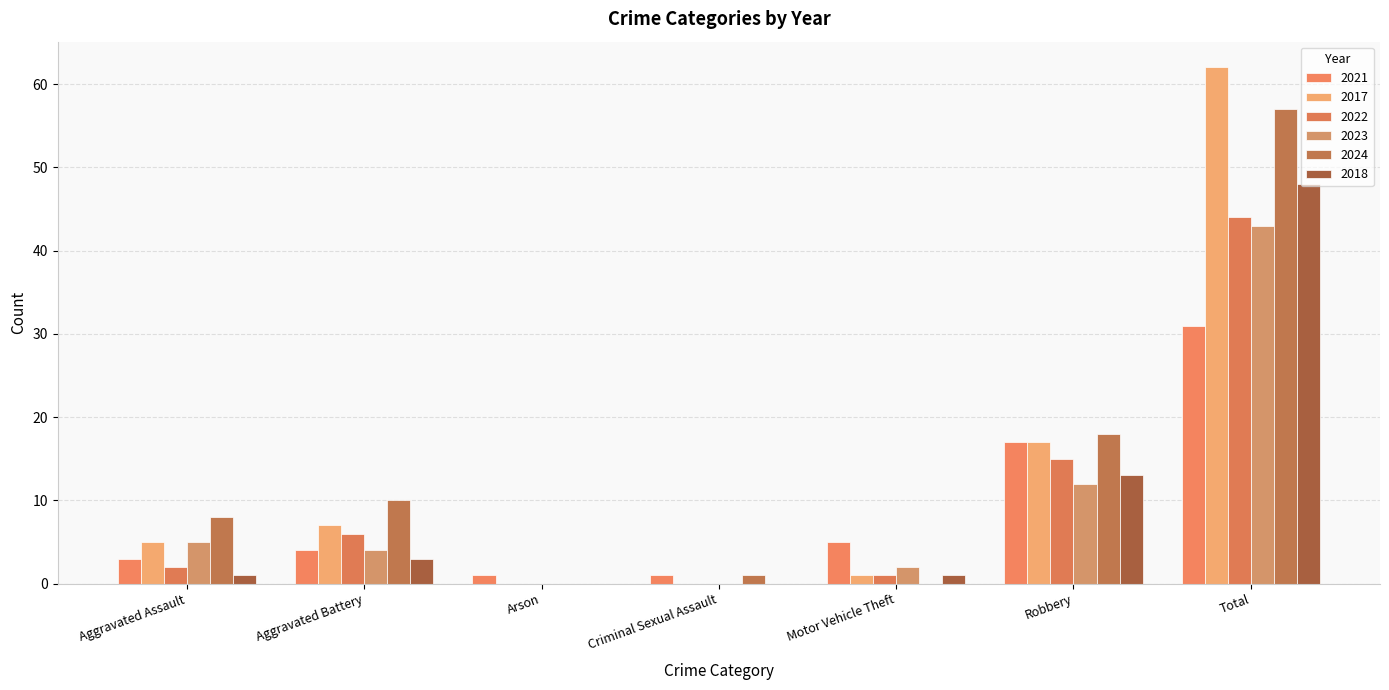

Does the chart contain stacked bars?

No